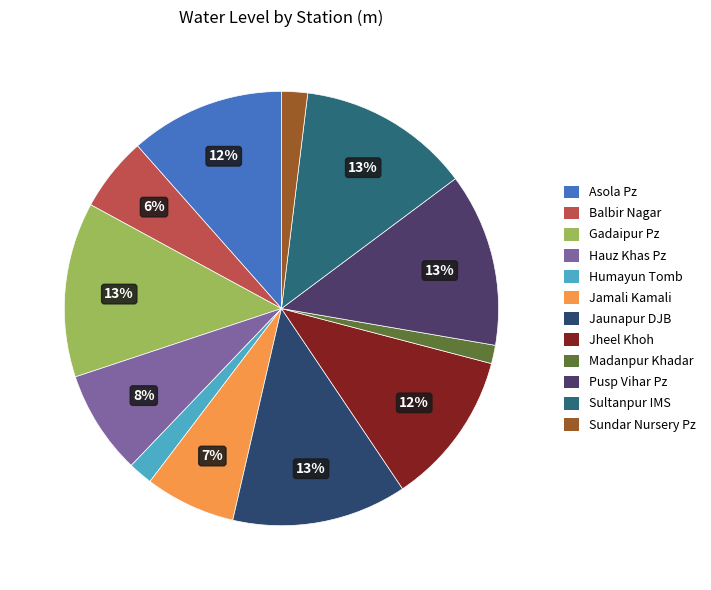

Does Sultanpur IMS account for over 50% of the chart?

No